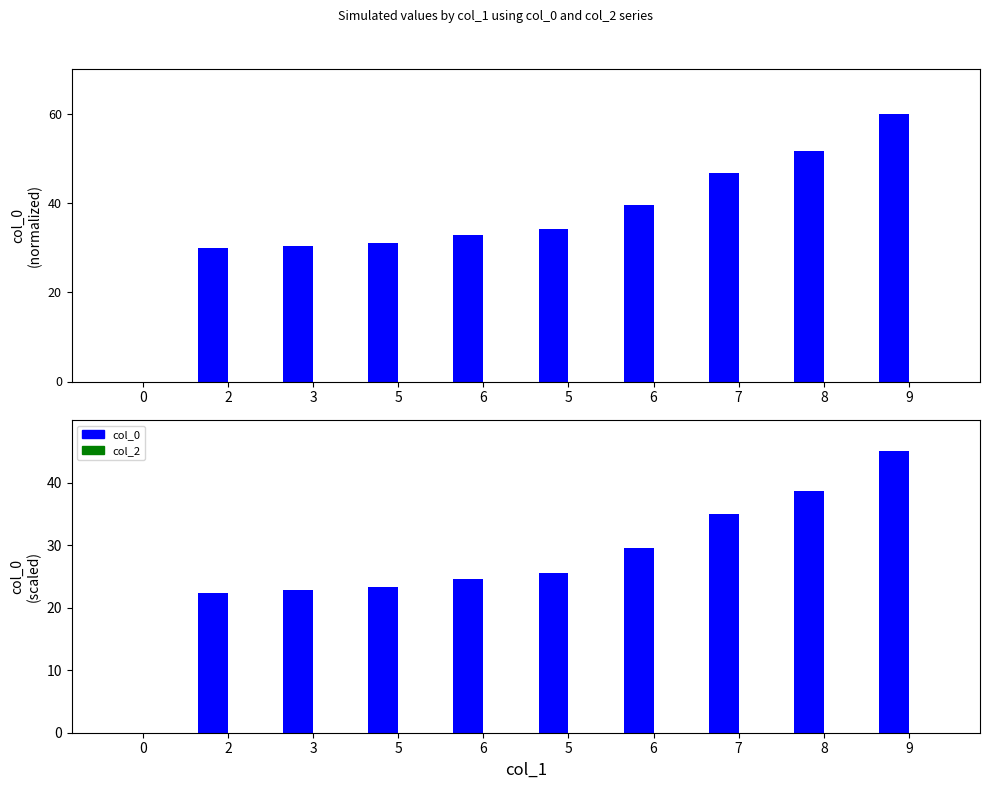

What is the label of the 8th bar from the right?

3